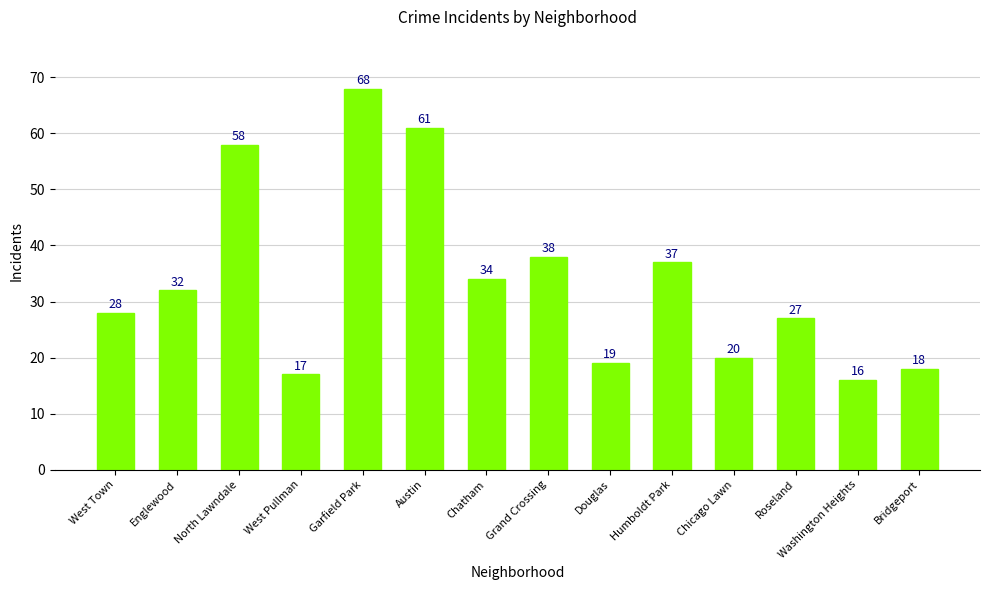

True or false: the data shows 18 at Austin.

False